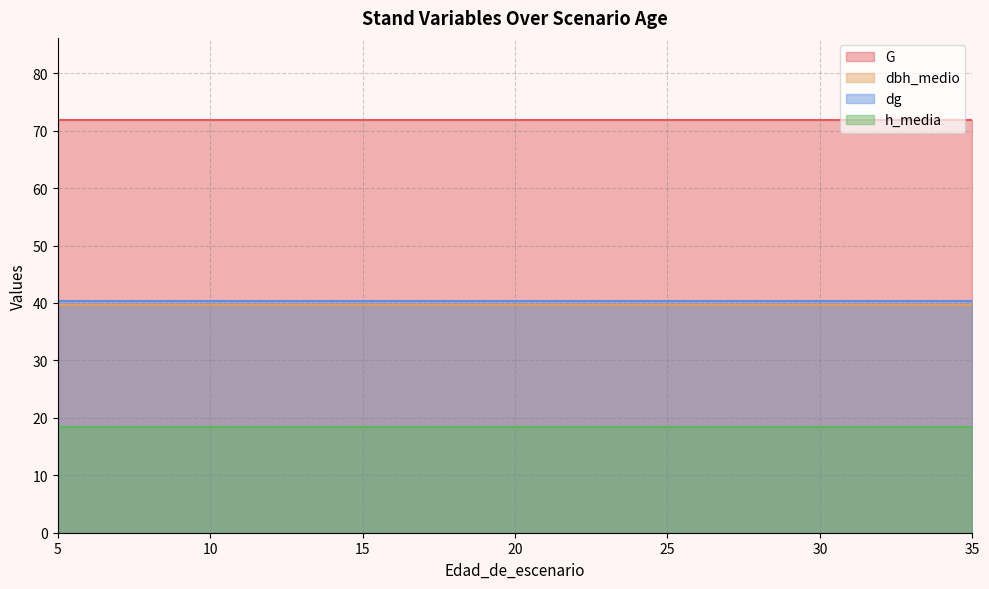

The value of dg at 35 is 40.4. True or false?

True